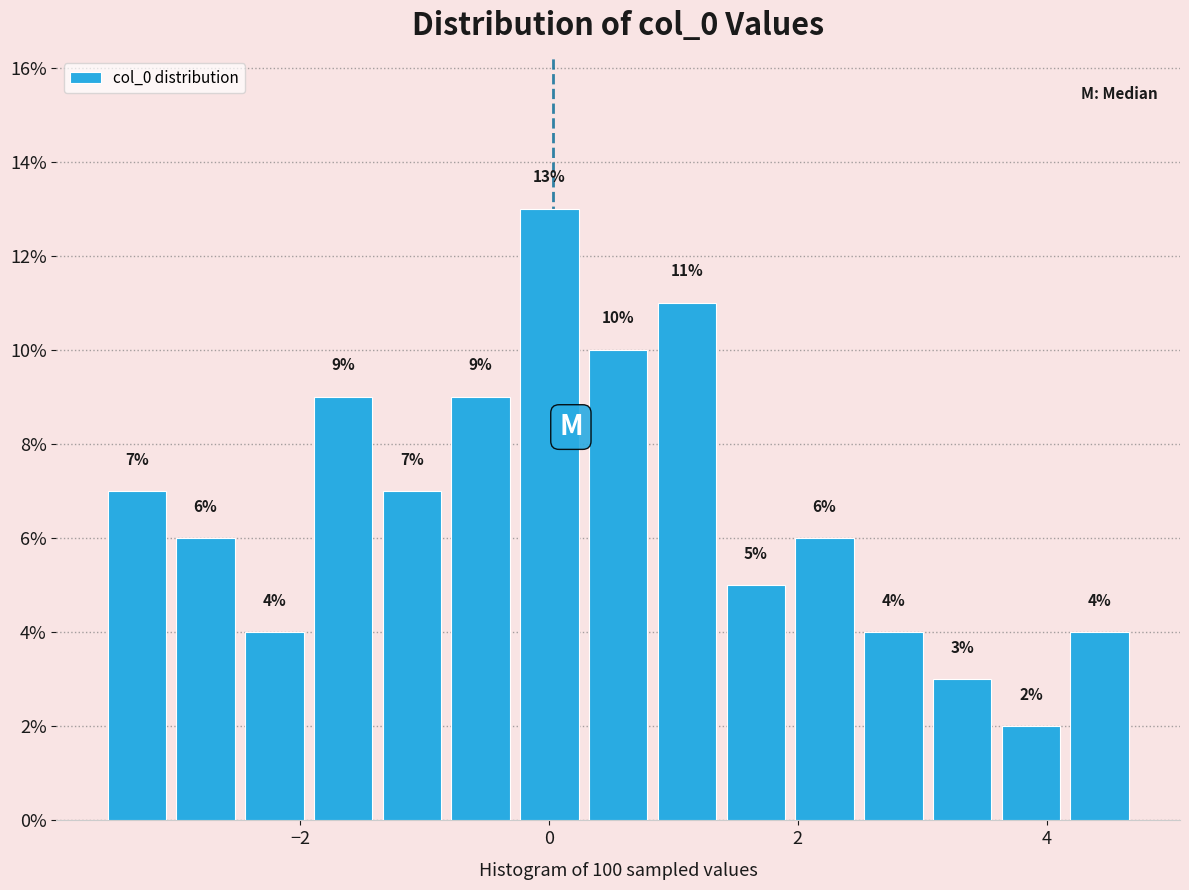

Read against the x-axis, roughly where is the centre of the tallest bar?

0.0